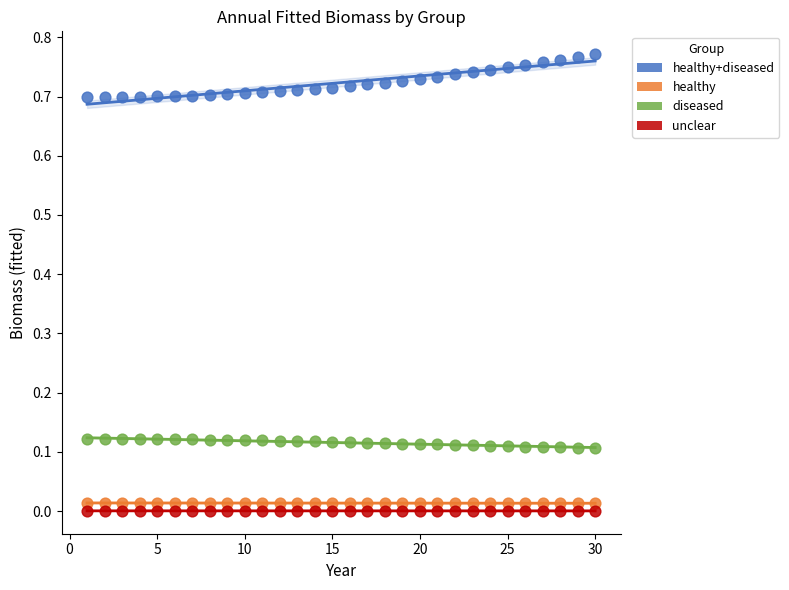

Across all data points, what is the range of X values (max minus min)?

29.0